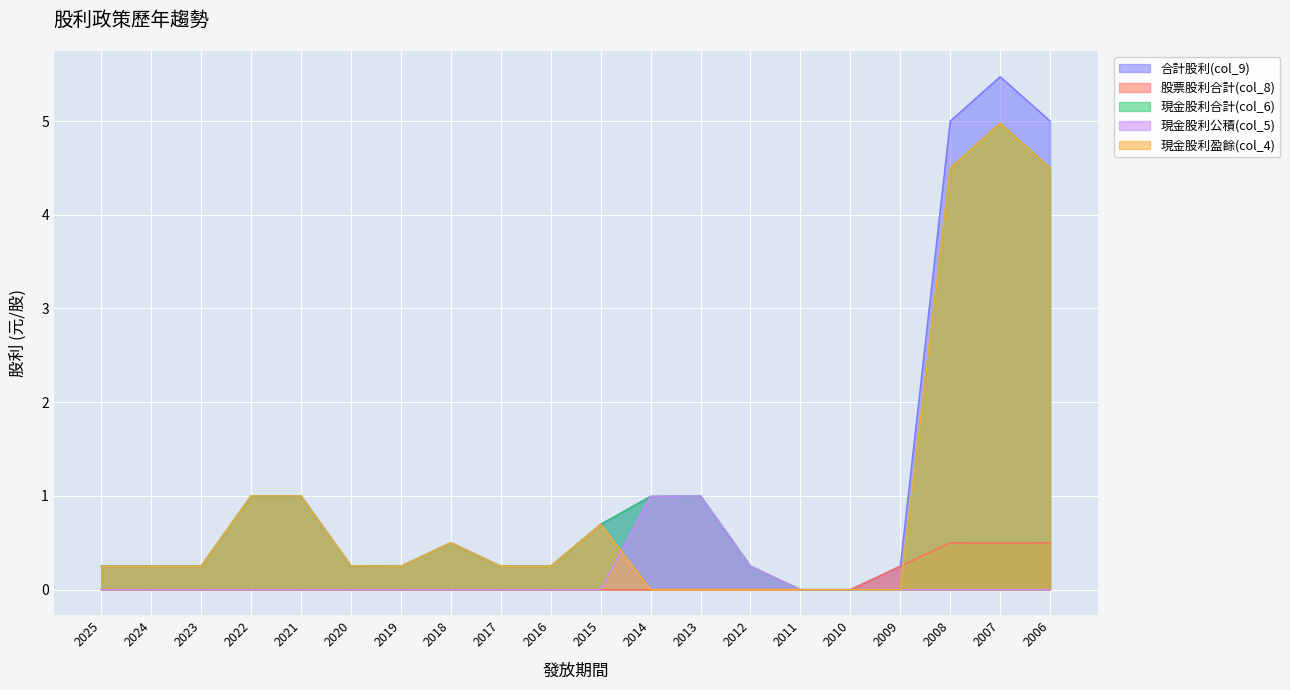

What is the sum of all 現金股利盈餘(col_4) values?

18.9